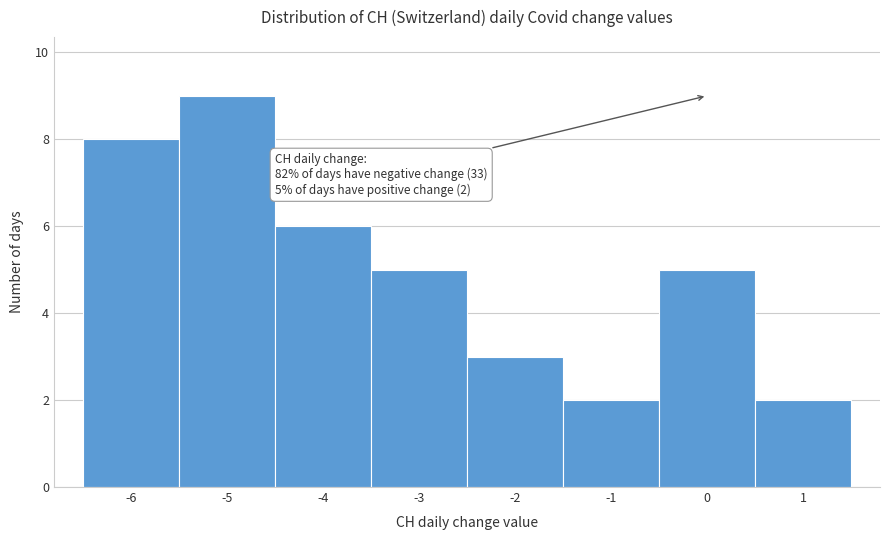

Over which range of the x-axis is the bar tallest?

-5.5 to -4.5